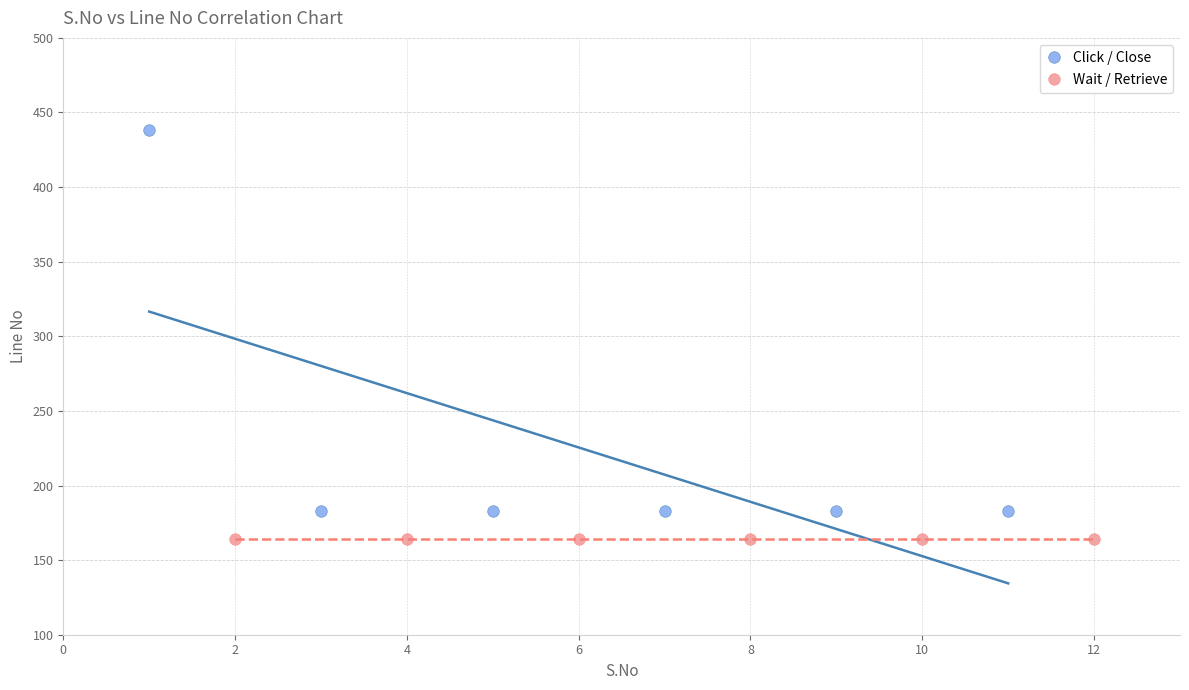

Which series reaches the maximum Y coordinate?

Click / Close